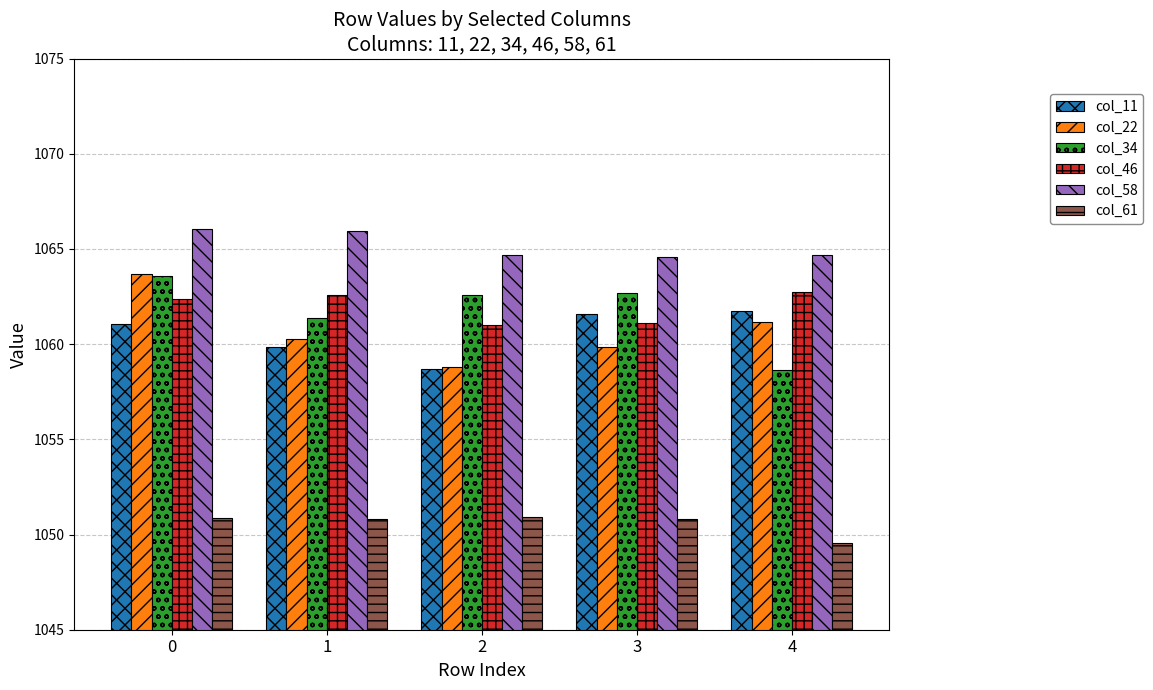

What is the difference between the second highest and second lowest values in the col_22 series?

1.3